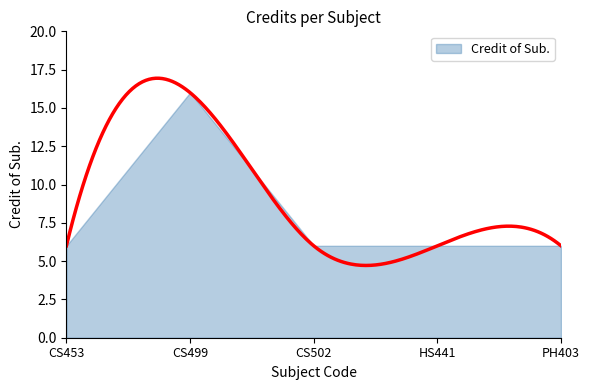

Count the number of data series in this chart.

1